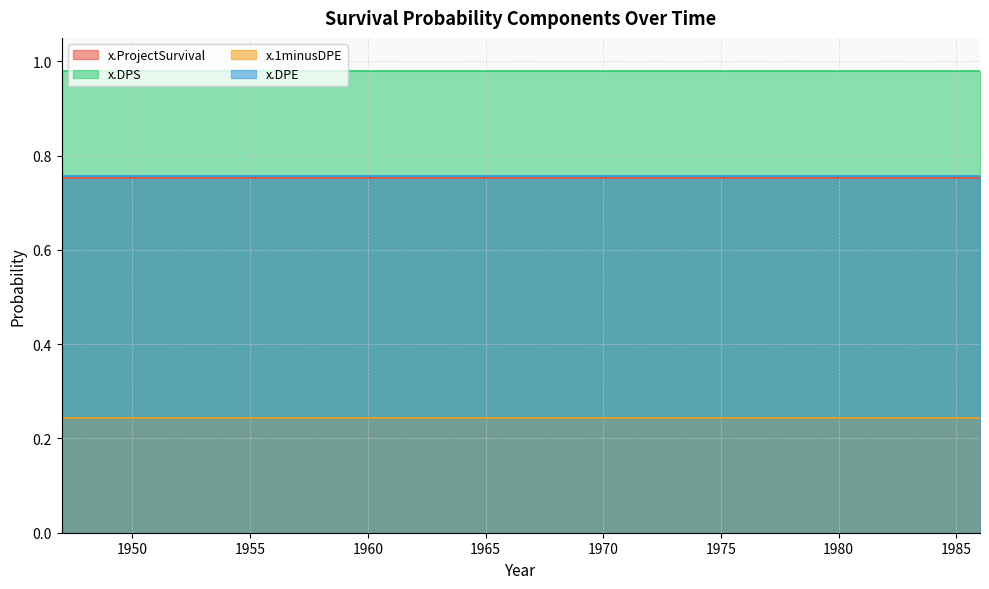

At which category is the sum across all series the highest?

1947